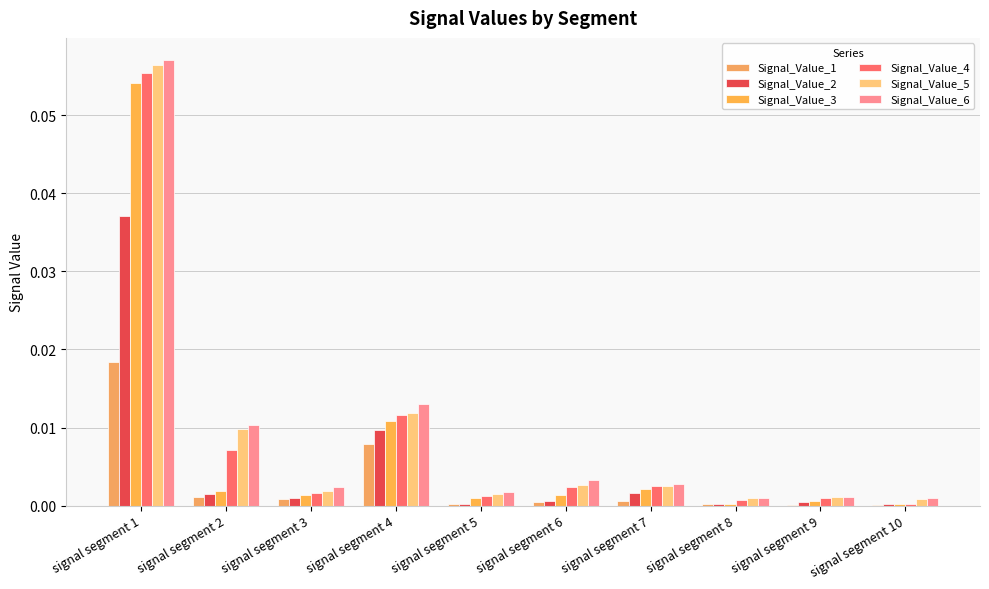

Are the bars horizontal?

No